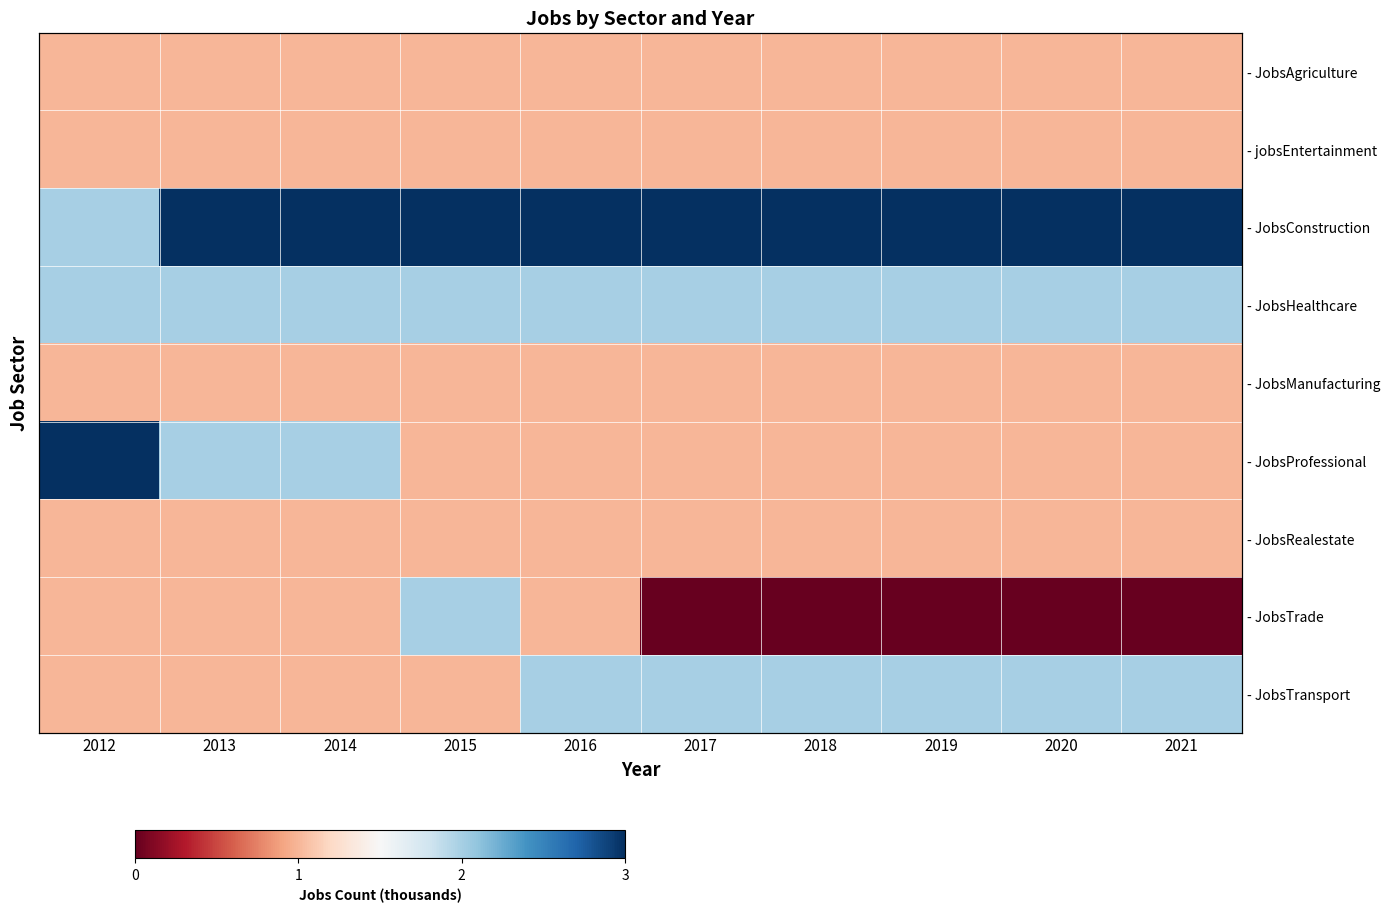

Count the number of data series in this chart.

9